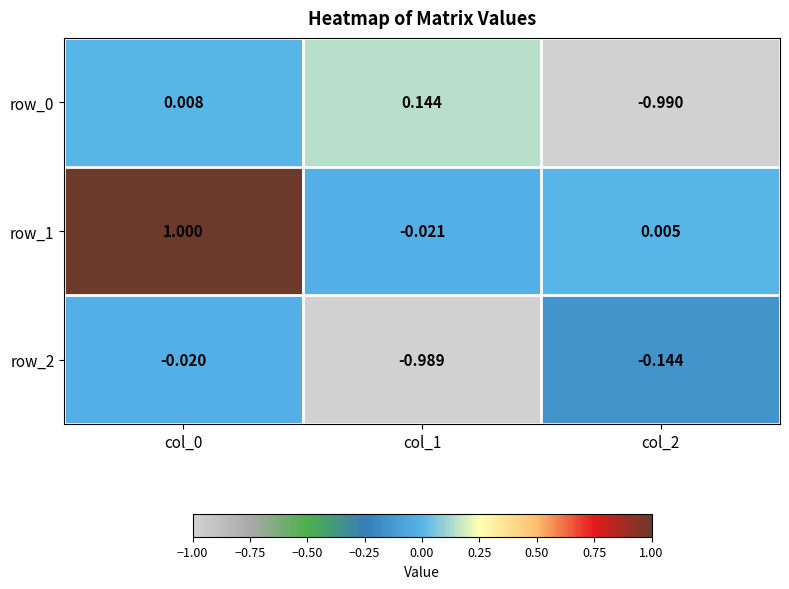

At which label is row_1 closest to 0?

col_2